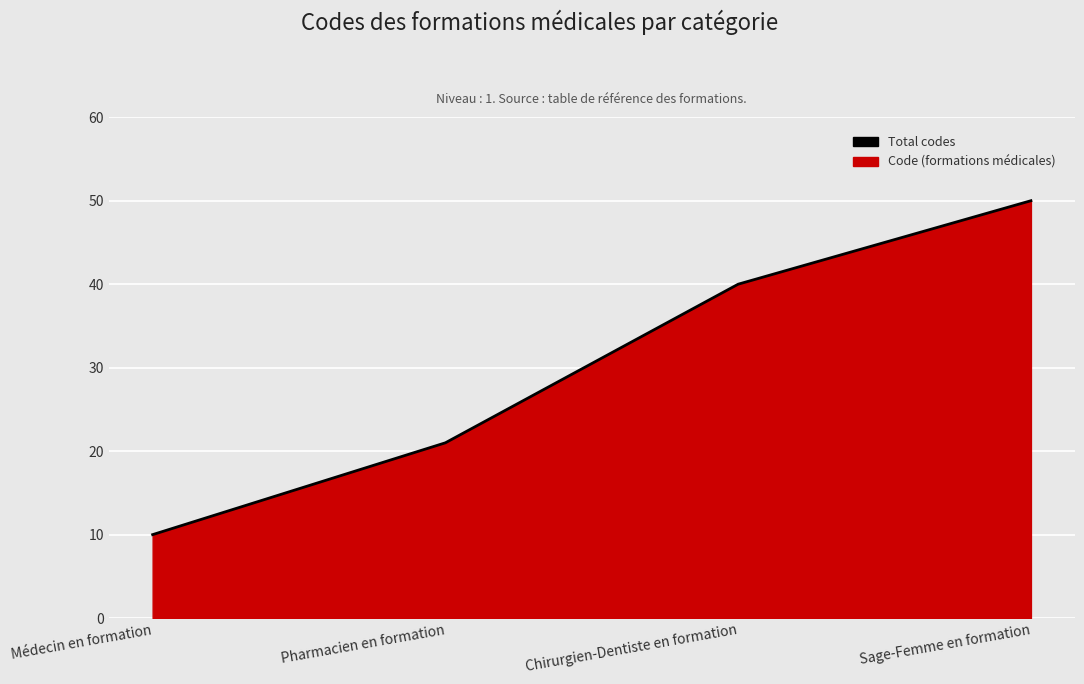

The value at Chirurgien-Dentiste en formation is 40. True or false?

True